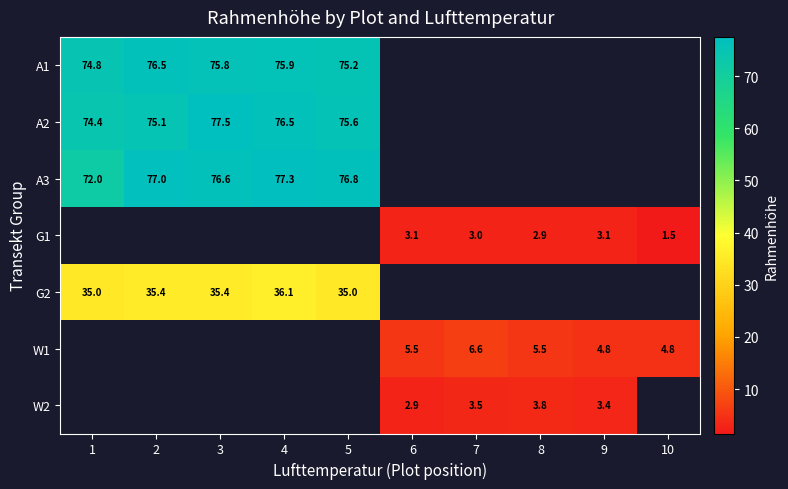

Count the number of data series in this chart.

7